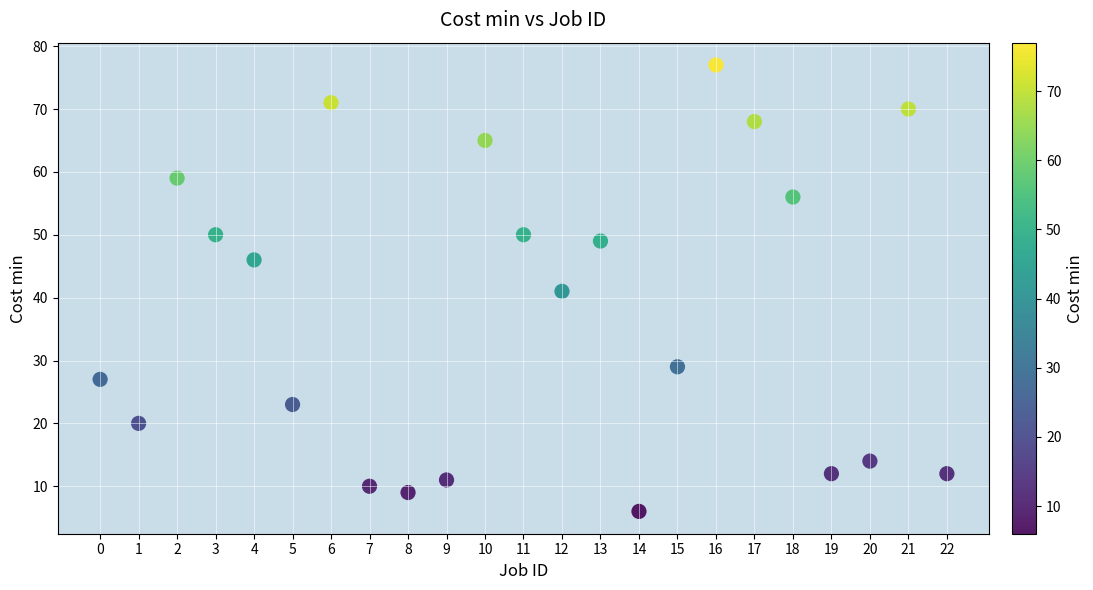

What is the range of Y values (max minus min)?

71